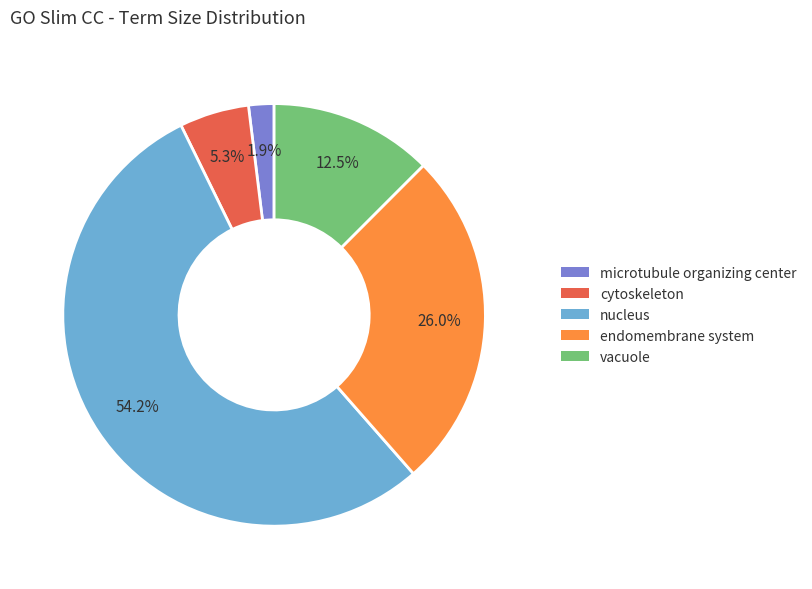

How many segments does this pie chart have?

5